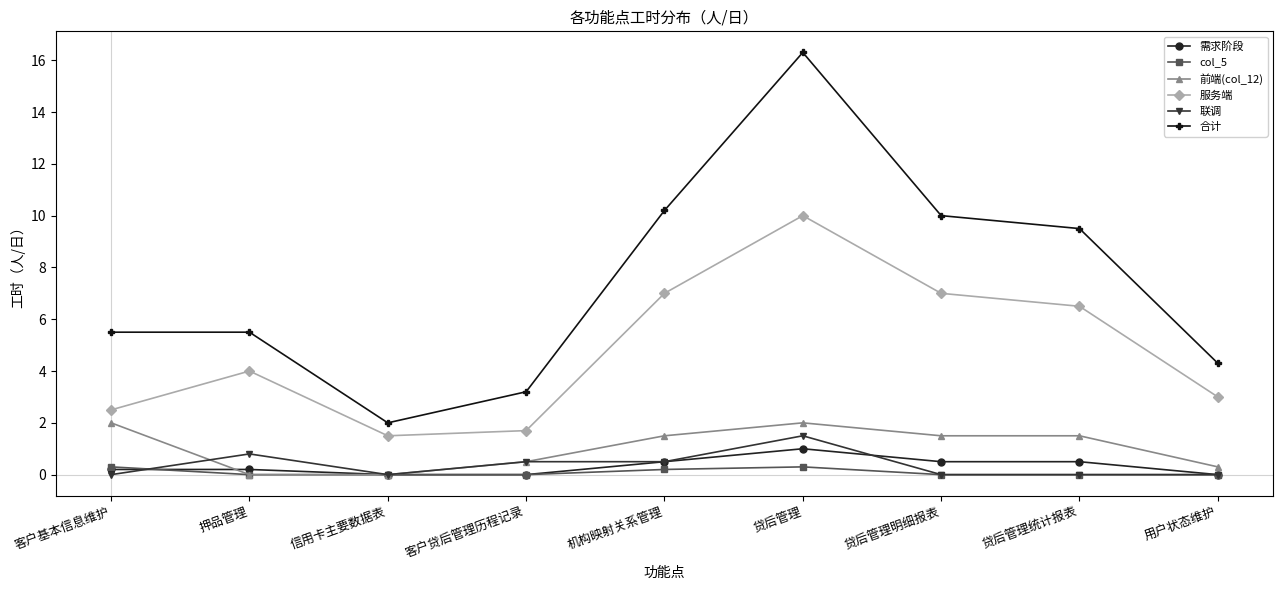

At which label does 需求阶段 reach its peak?

贷后管理